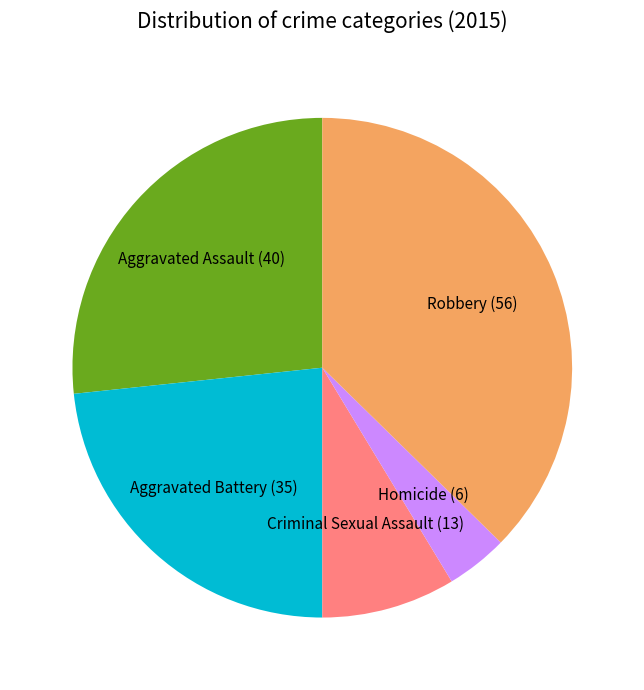

Is the sum of Aggravated Battery and Robbery greater than half?

Yes